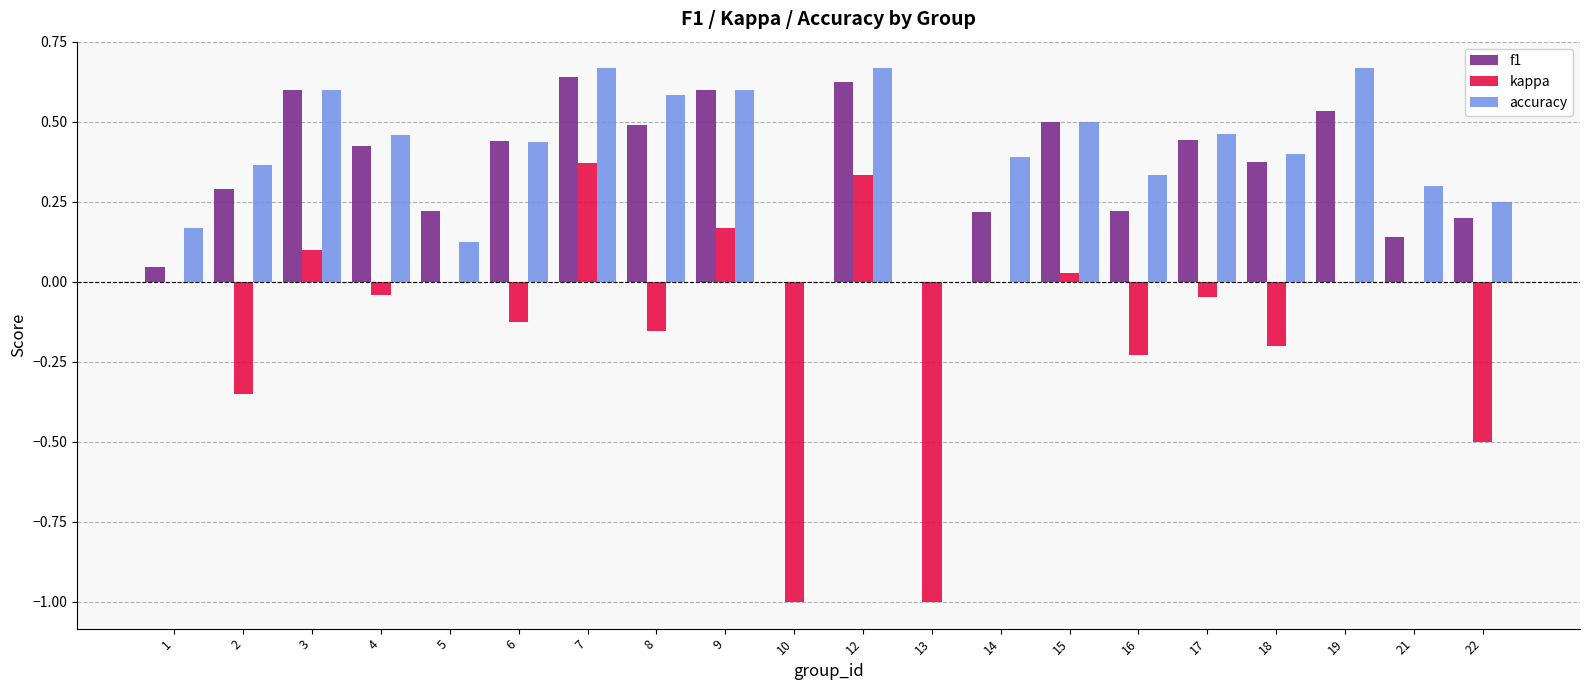

Does the chart contain stacked bars?

No